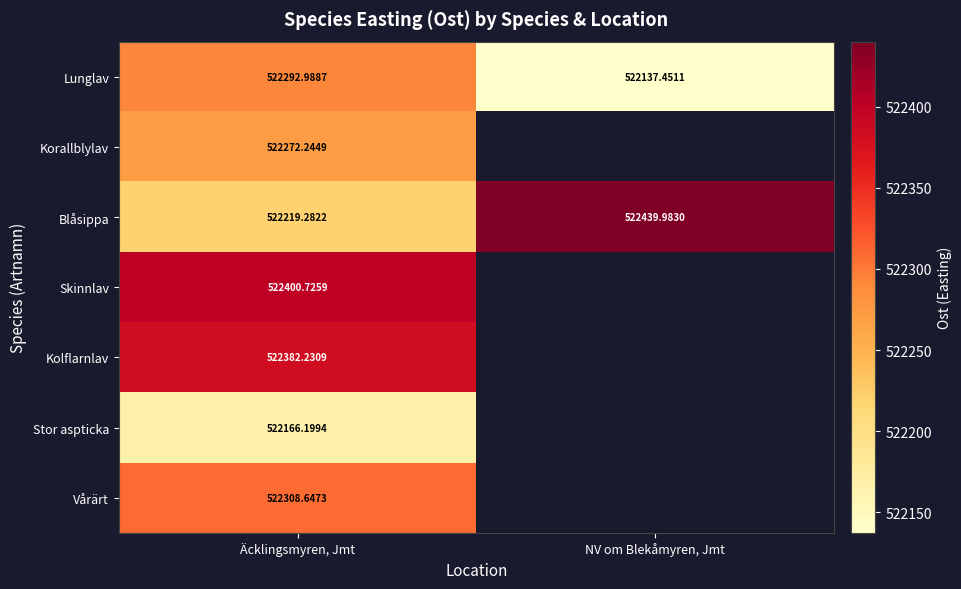

Which series has the largest total across all categories?

Blåsippa